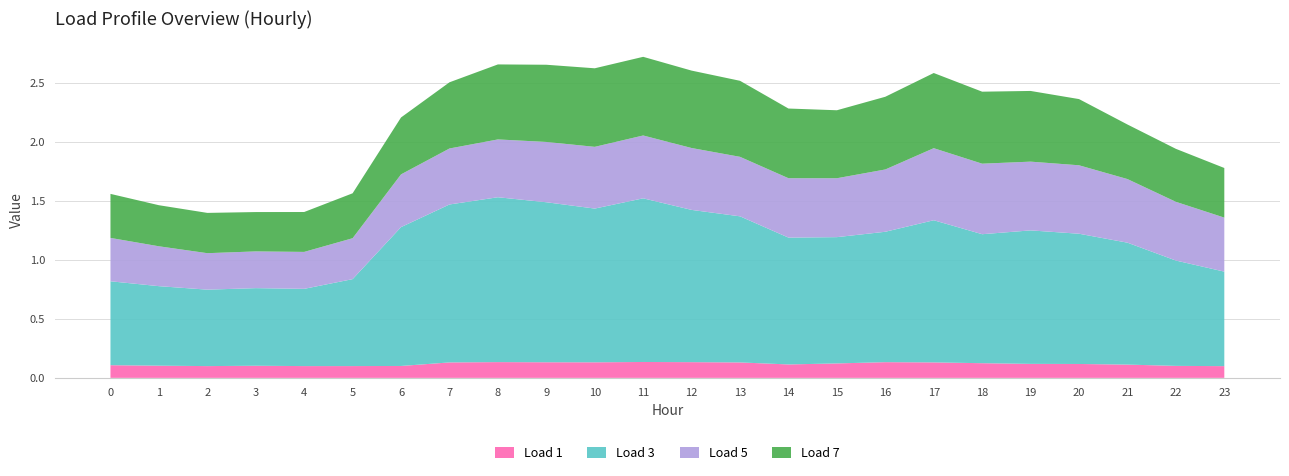

Reading left to right, what are all the values shown in this chart?

Load 1: 0.1	0.1	0.1	0.1	0.1	0.1	0.1	0.1	0.1	0.1	0.1	0.1	0.1	0.1	0.1	0.1	0.1	0.1	0.1	0.1	0.1	0.1	0.1	0.1
Load 3: 0.7	0.7	0.6	0.7	0.7	0.7	1.2	1.3	1.4	1.4	1.3	1.4	1.3	1.2	1.1	1.1	1.1	1.2	1.1	1.1	1.1	1.0	0.9	0.8
Load 5: 0.4	0.3	0.3	0.3	0.3	0.3	0.4	0.5	0.5	0.5	0.5	0.5	0.5	0.5	0.5	0.5	0.5	0.6	0.6	0.6	0.6	0.5	0.5	0.5
Load 7: 0.4	0.3	0.3	0.3	0.3	0.4	0.5	0.6	0.6	0.7	0.7	0.7	0.7	0.6	0.6	0.6	0.6	0.6	0.6	0.6	0.6	0.5	0.4	0.4